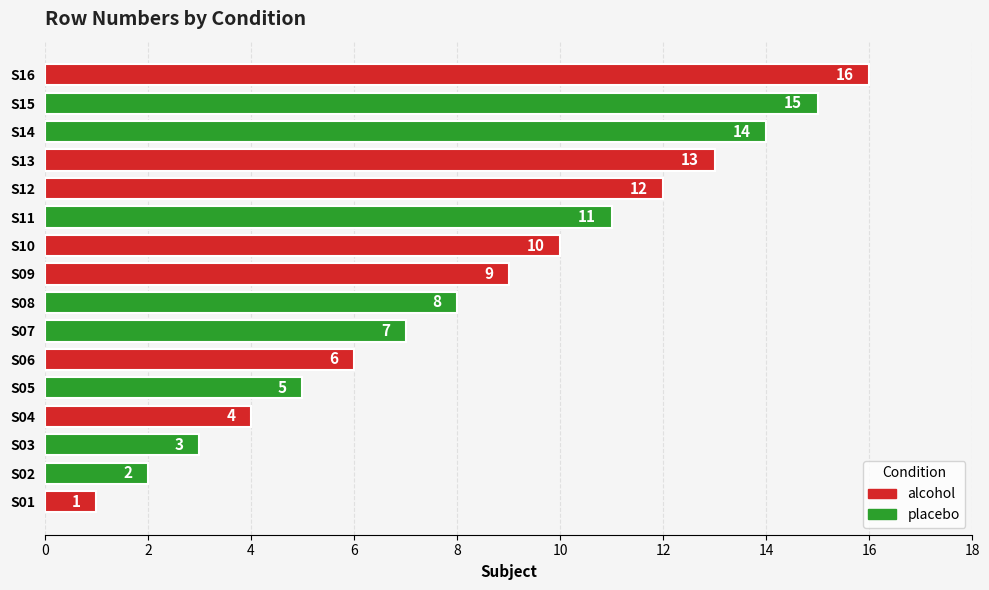

Reading left to right, what are all the values shown in this chart?

alcohol: 0=1	1=4	2=6	3=9	4=10	5=12	6=13	7=16
placebo: 0=2	1=3	2=5	3=7	4=8	5=11	6=14	7=15